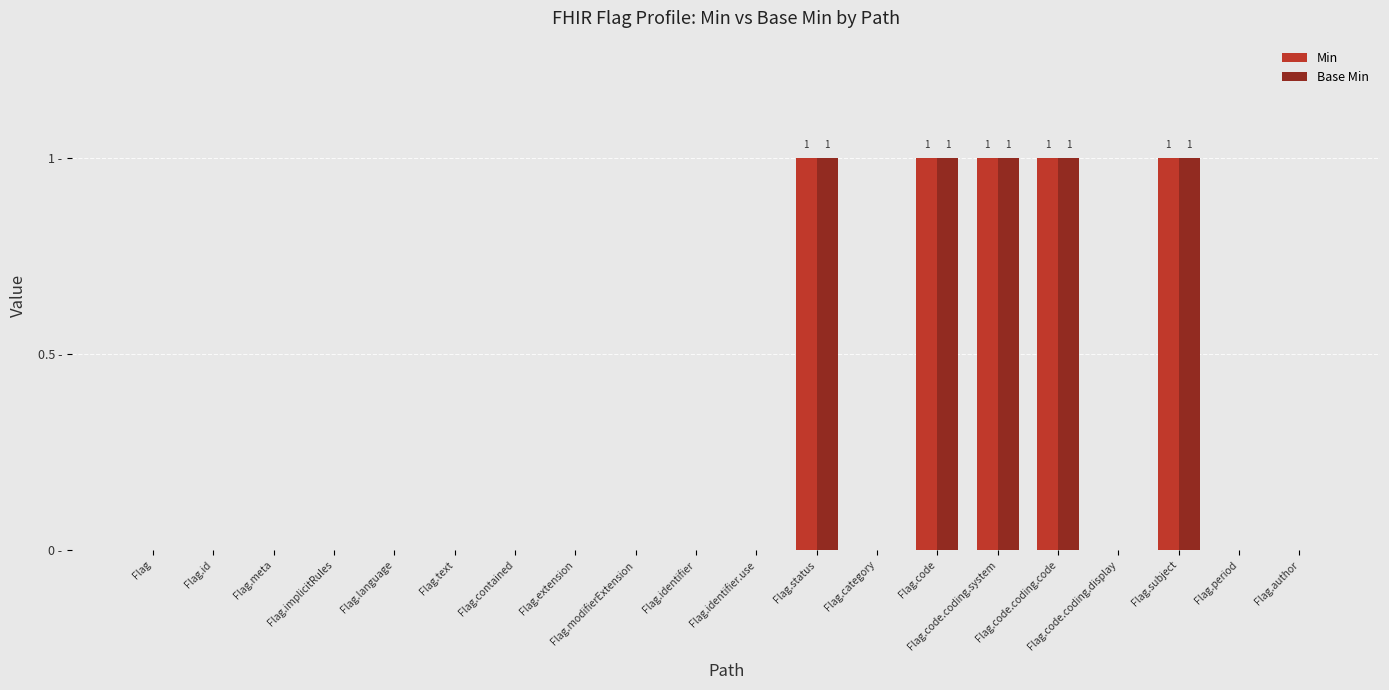

What are all the series names shown in the legend?

Min, Base Min